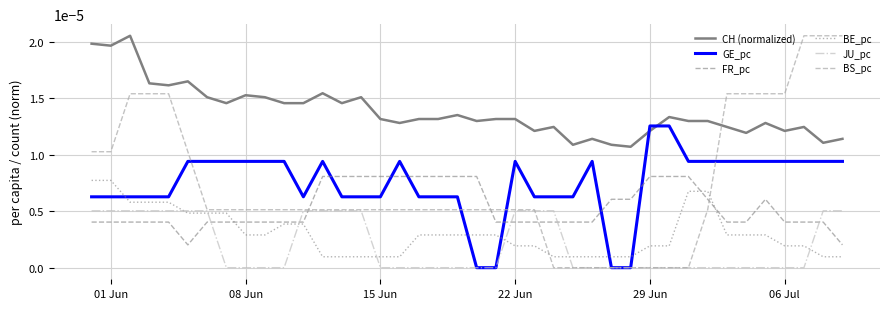

Which series has the widest spread of values?

BS_pc